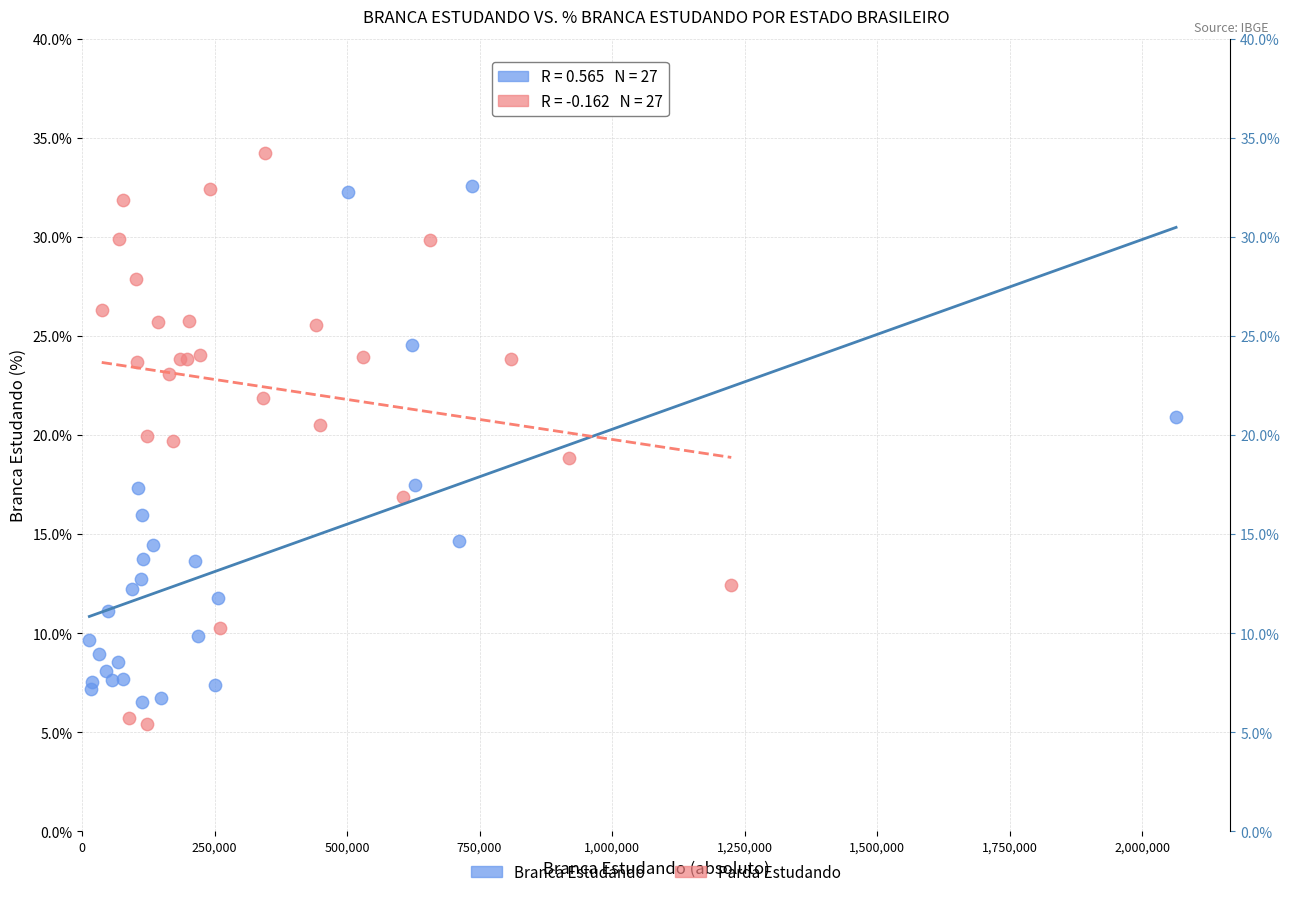

Which series reaches the maximum Y coordinate?

Parda Estudando